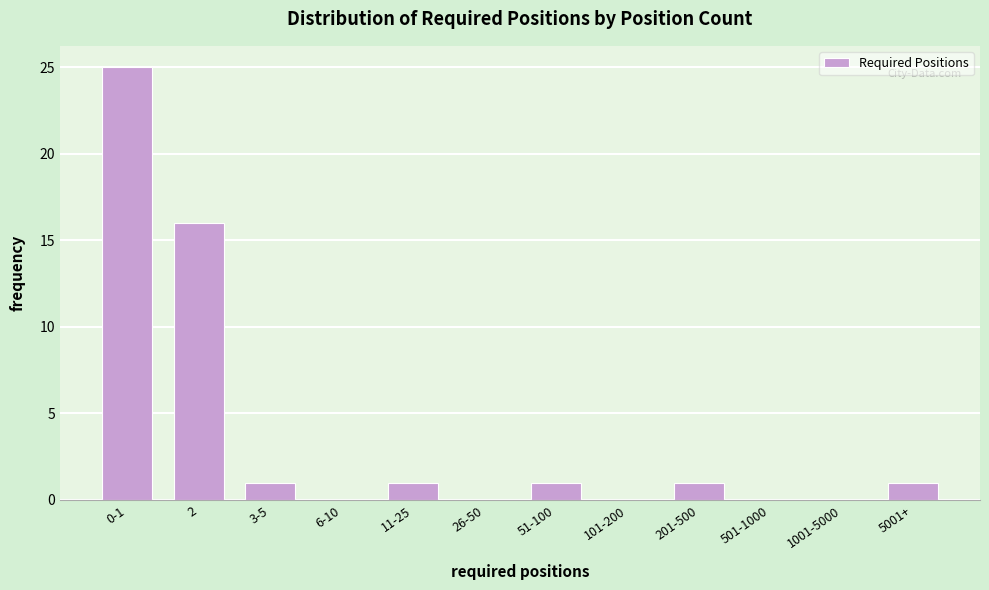

Reading left to right, list all the values displayed in this chart.

0-1=25	2=16	3-5=1	6-10=0	11-25=1	26-50=0	51-100=1	101-200=0	201-500=1	501-1000=0	1001-5000=0	5001+=1